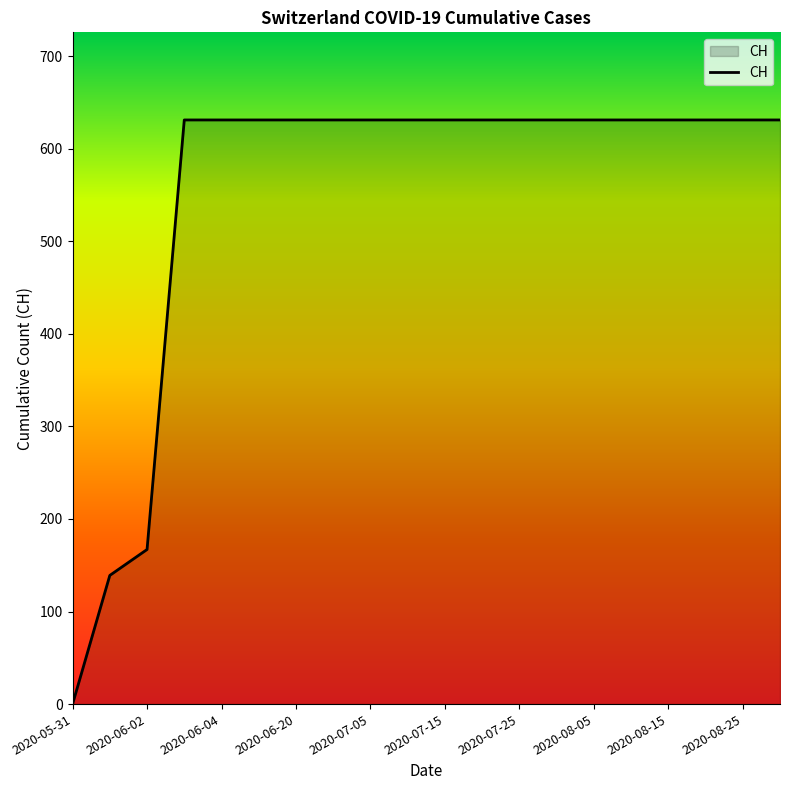

What is the difference between the maximum and minimum values?

631